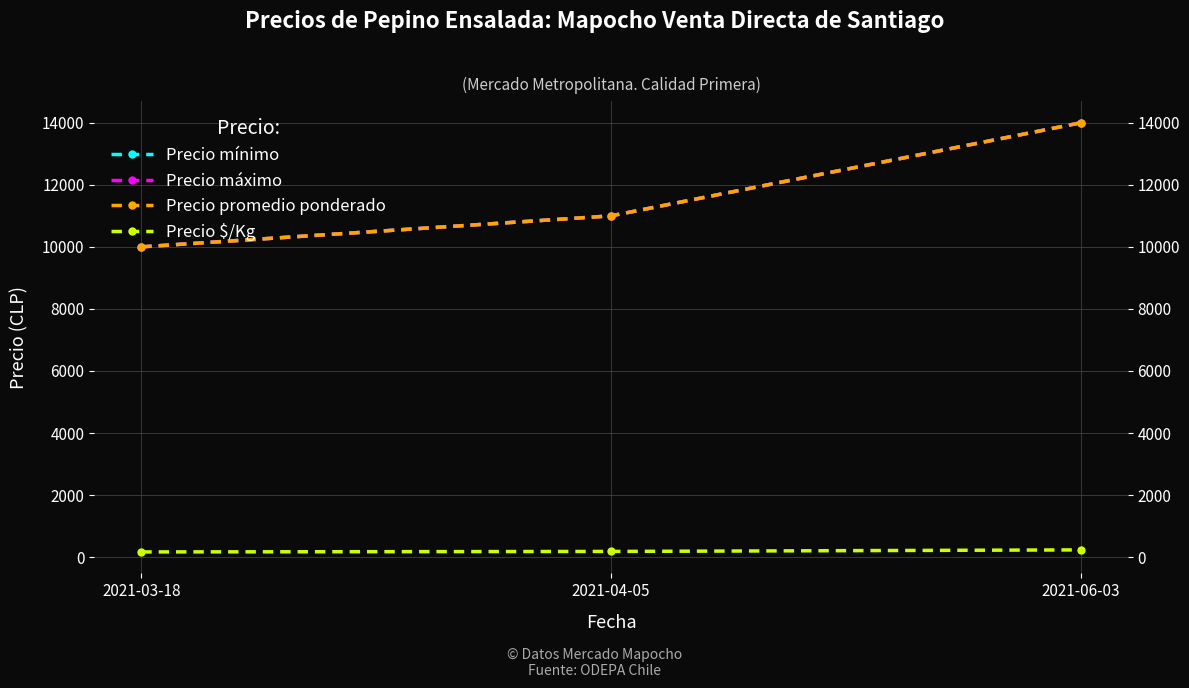

What are all the series names shown in the legend?

Precio mínimo, Precio máximo, Precio promedio ponderado, Precio $/Kg